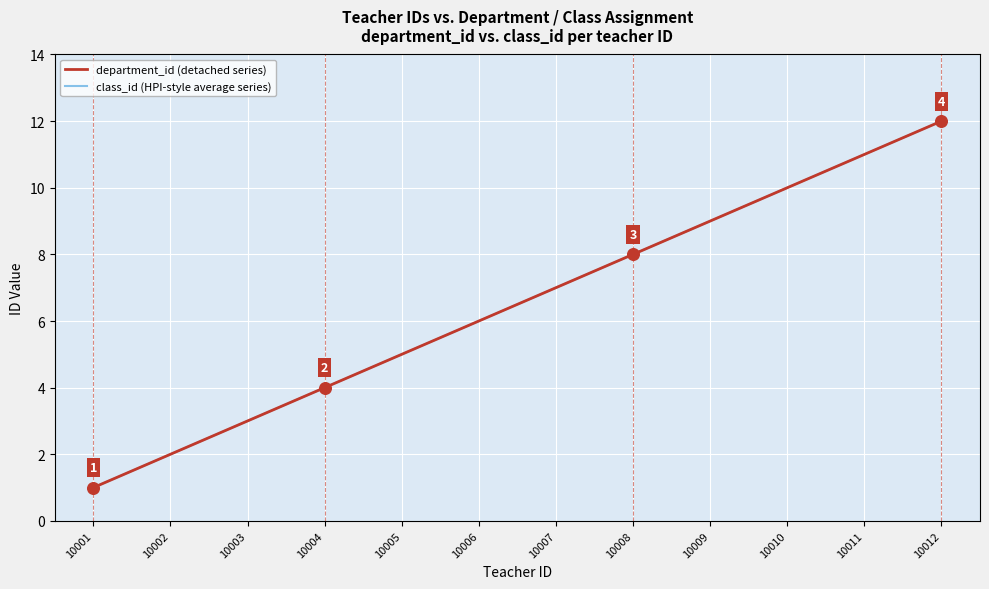

At which category is the sum across all series the highest?

10012